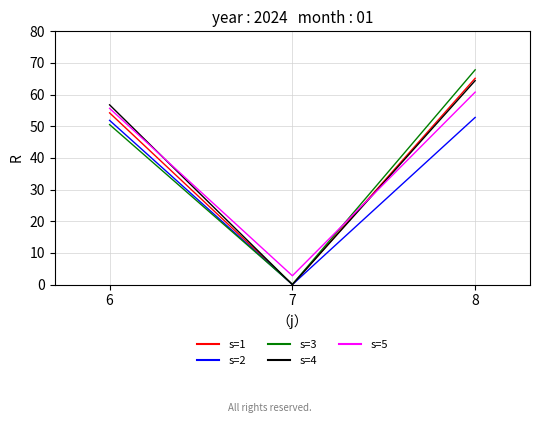

Which category has the lowest value in the s=5 series?

7